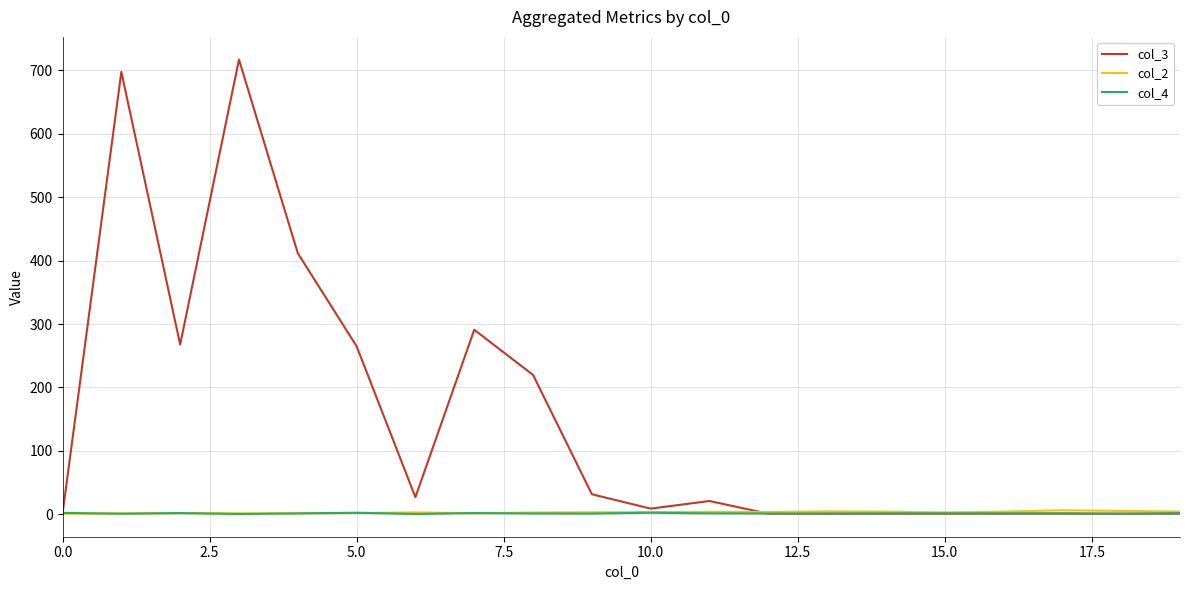

Is this an area chart (filled region under the line)?

No